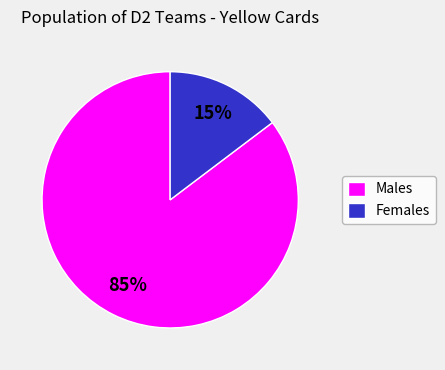

Rank the categories by value from lowest to highest.

Females, Males